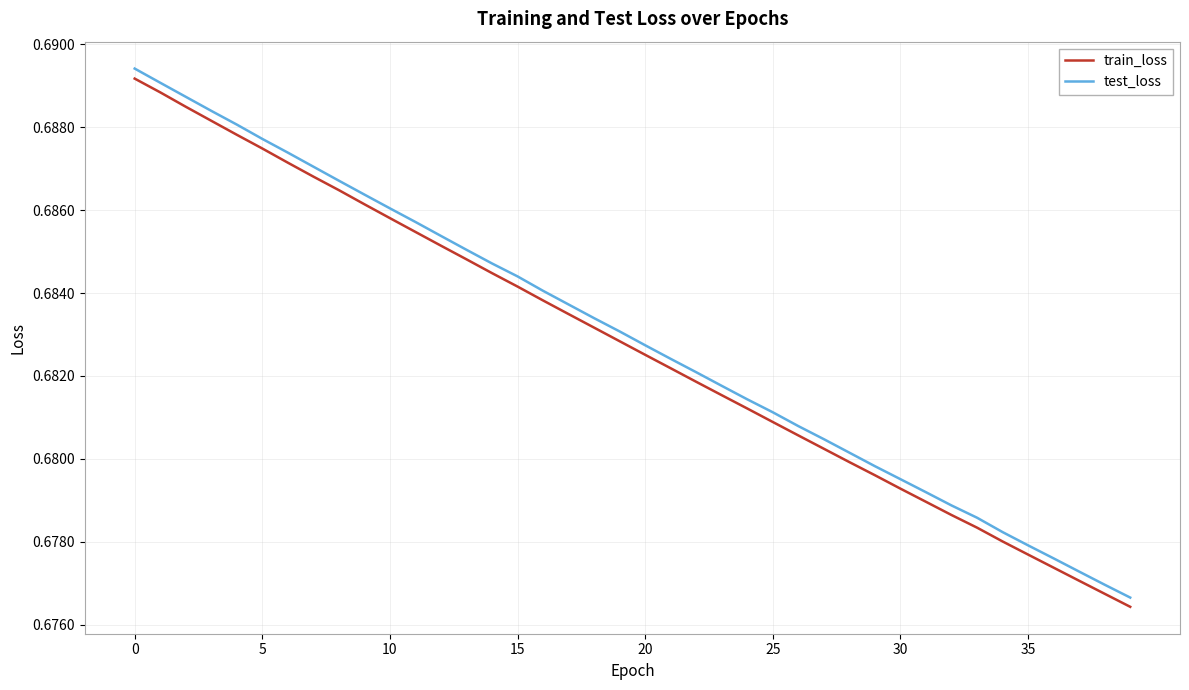

True or false: test_loss and train_loss intersect in this chart.

False